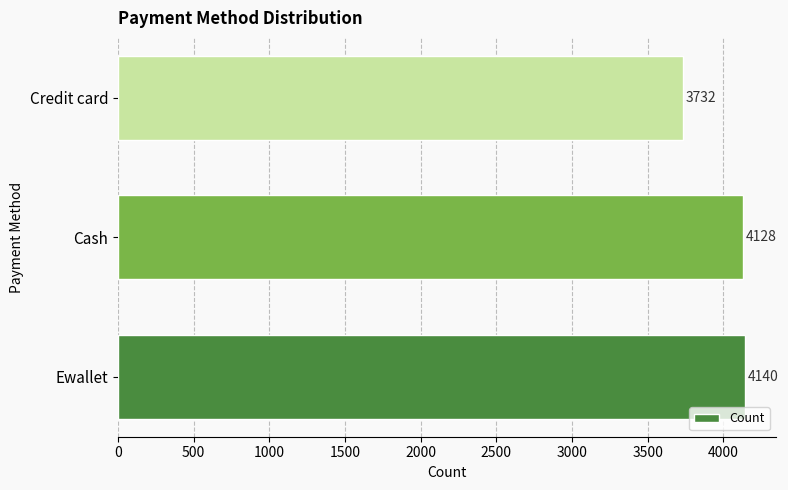

List the labels in order of value, smallest first.

Credit card, Cash, Ewallet